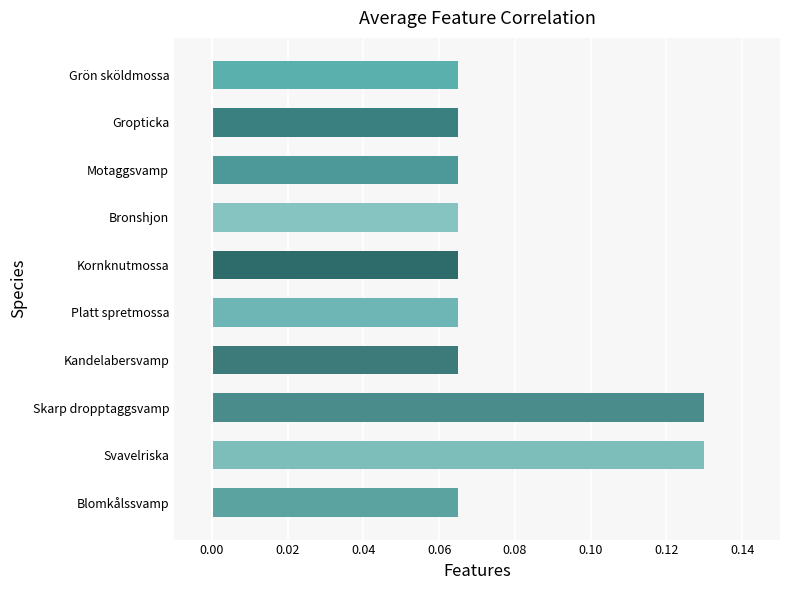

Between Kandelabersvamp and Svavelriska, which is larger?

Svavelriska